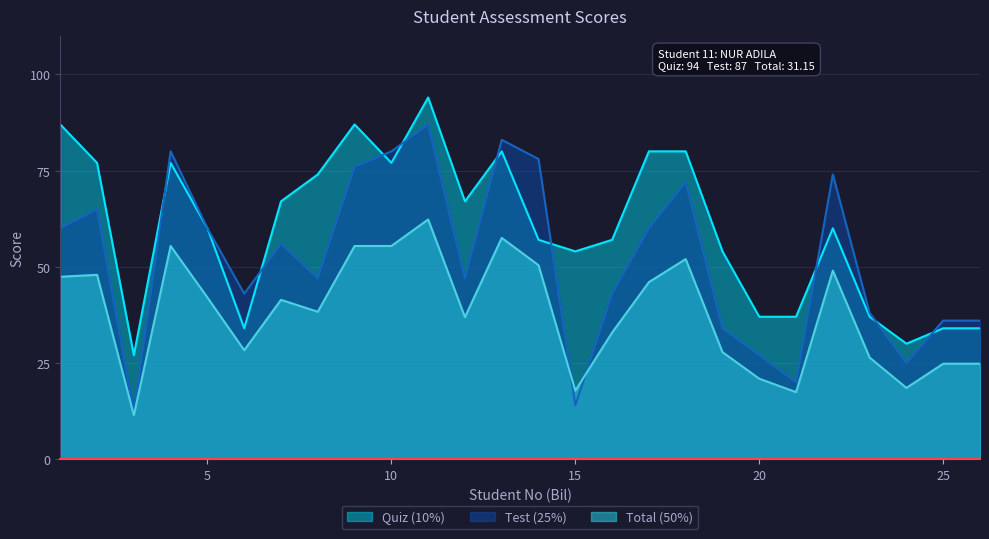

What is the total value across all series at 19?

115.8